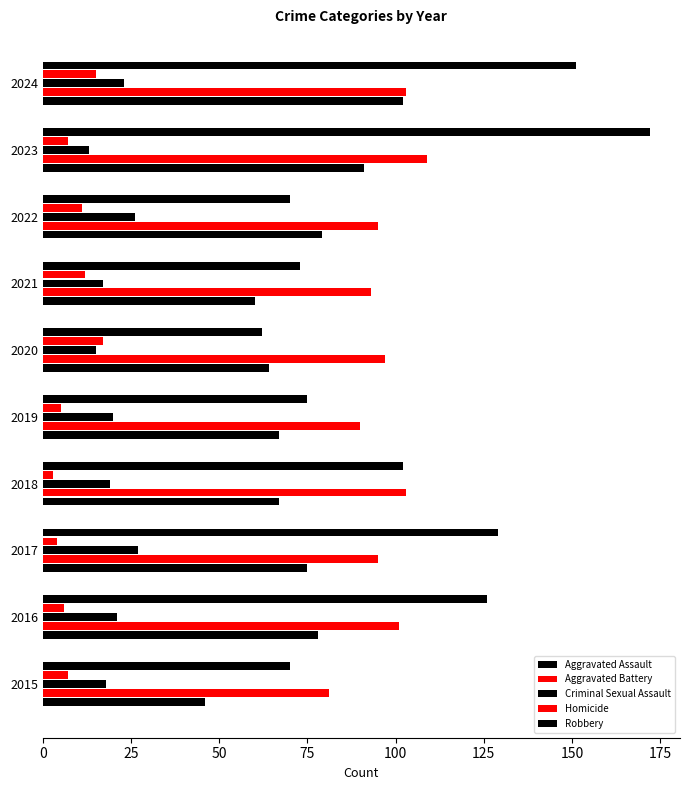

How many distinct data groups are displayed?

5